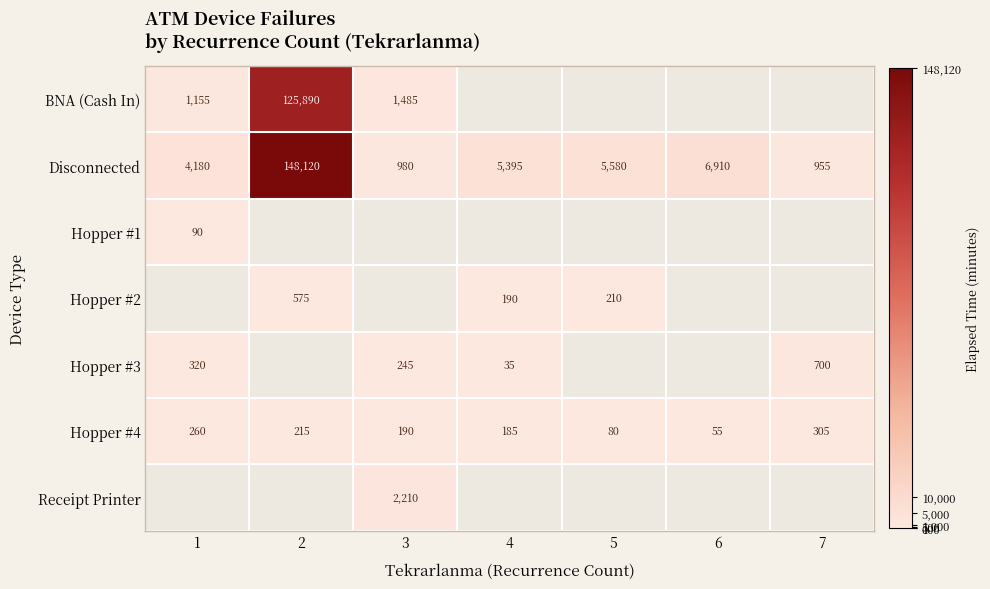

How many values in the Disconnected series are below 5395?

3